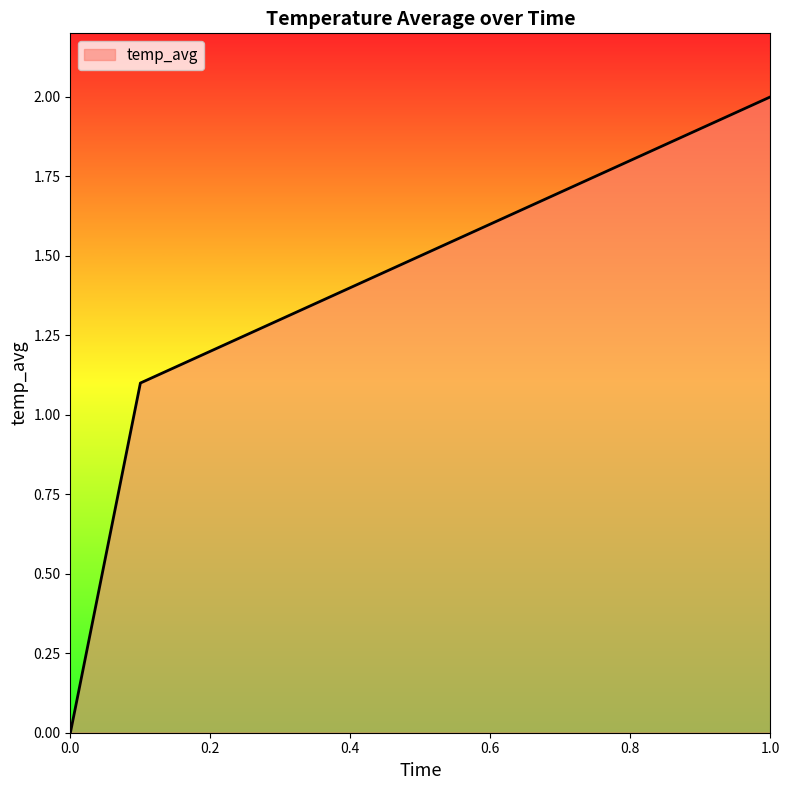

What is the greatest value displayed?

2.0